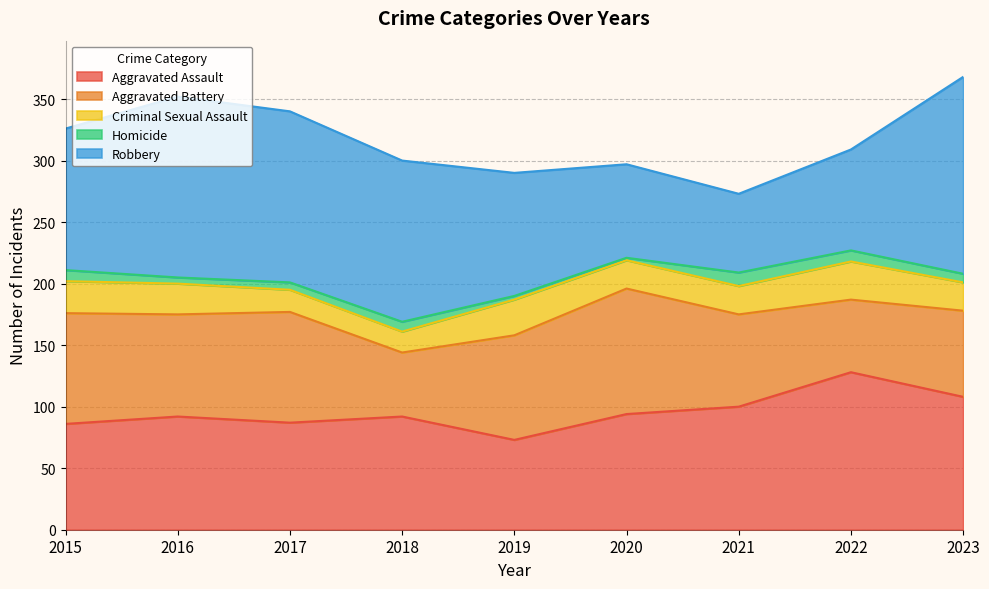

True or false: Homicide and Robbery intersect in this chart.

False